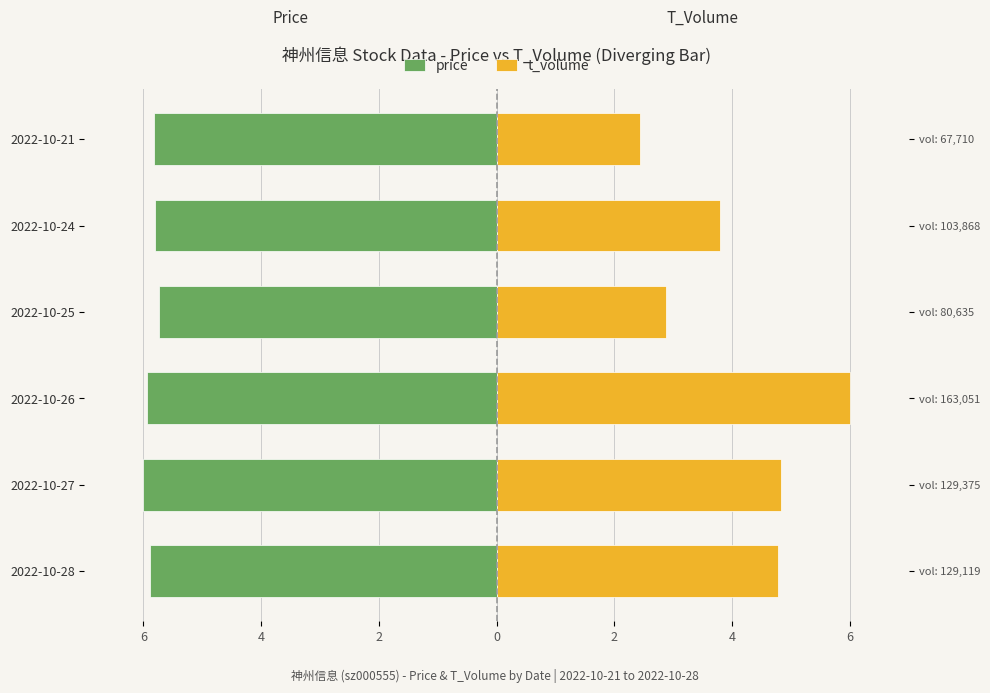

What are all the series names shown in the legend?

price, t_volume